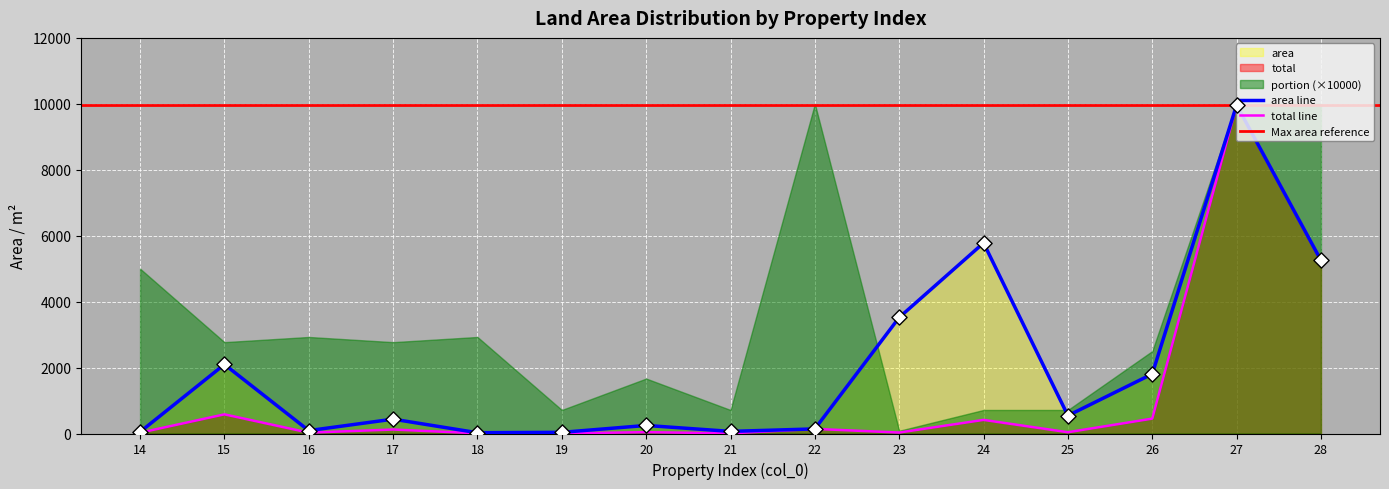

Which series reaches the maximum Y coordinate?

area